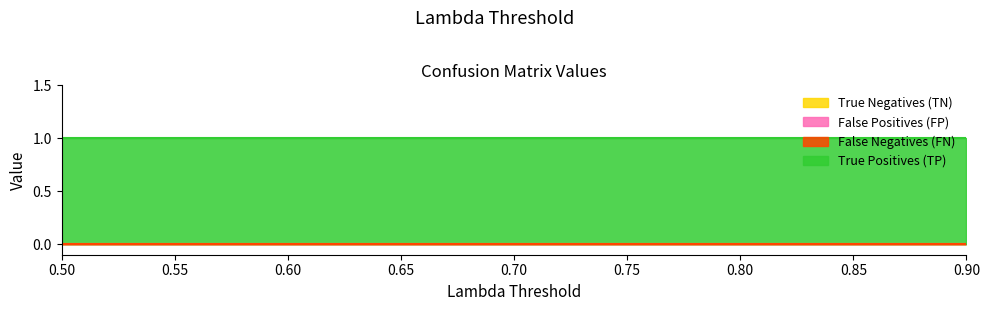

At 0.75, list the series in order from largest to smallest.

True Positives (TP), True Negatives (TN), False Positives (FP), False Negatives (FN)